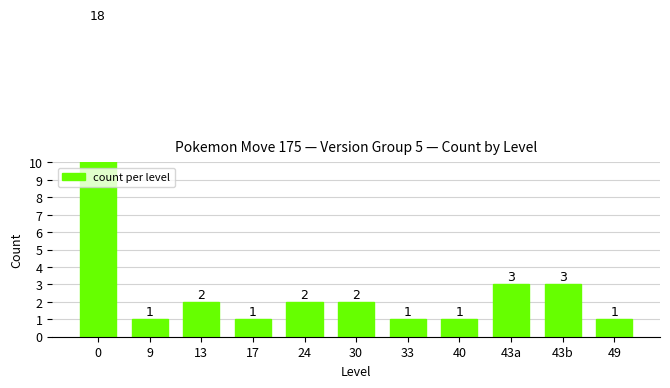

Reading left to right, what are all the values shown in this chart?

0=18	9=1	13=2	17=1	24=2	30=2	33=1	40=1	43a=3	43b=3	49=1